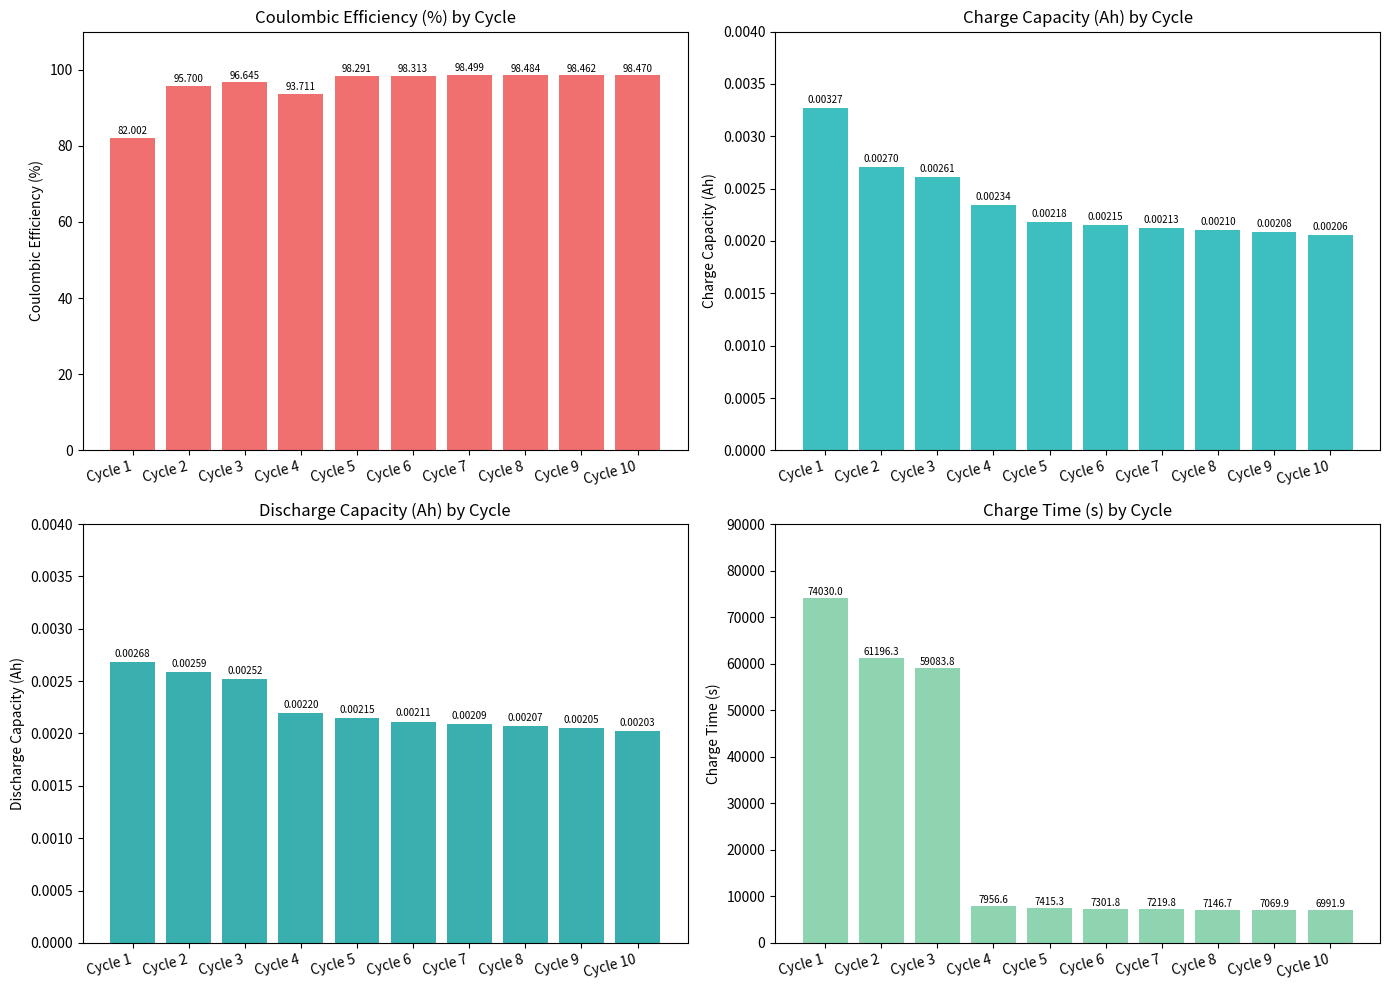

Which series has the largest range (max minus min)?

Charge Time (s)